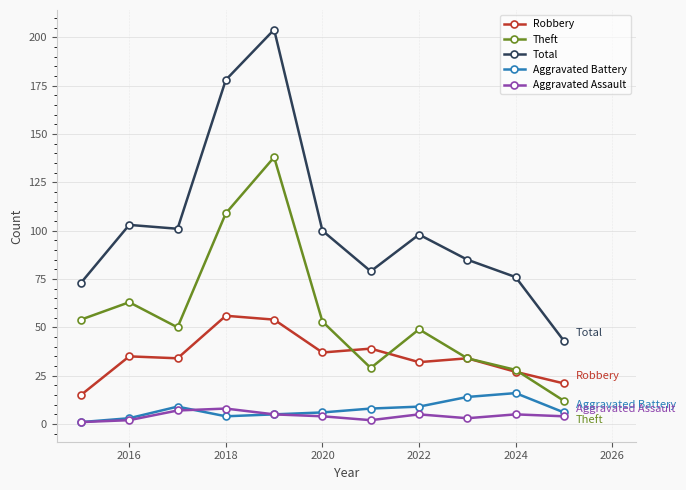

What is the difference between the maximum and minimum values in the Robbery series?

41